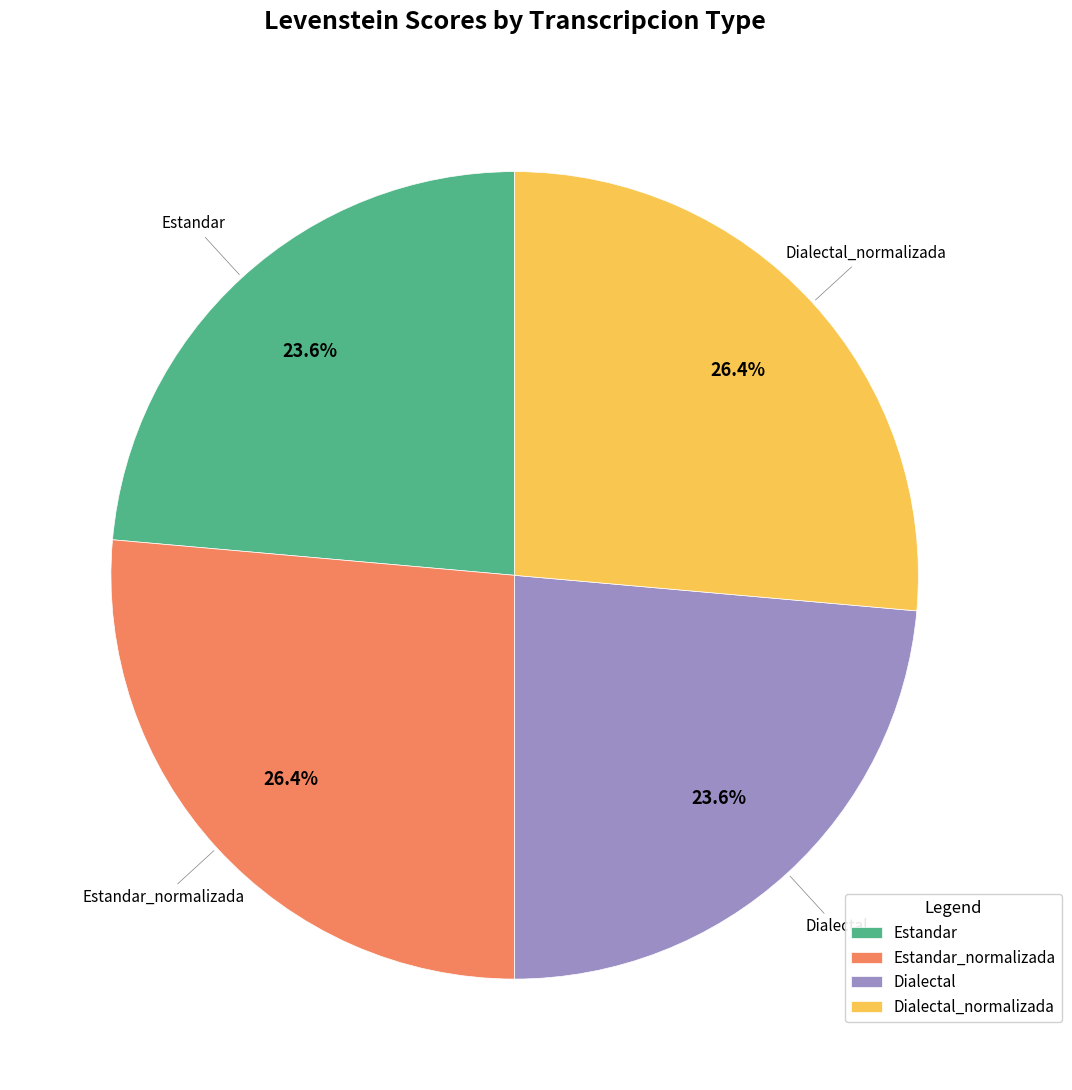

Between Dialectal_normalizada and Dialectal, which is larger?

Dialectal_normalizada